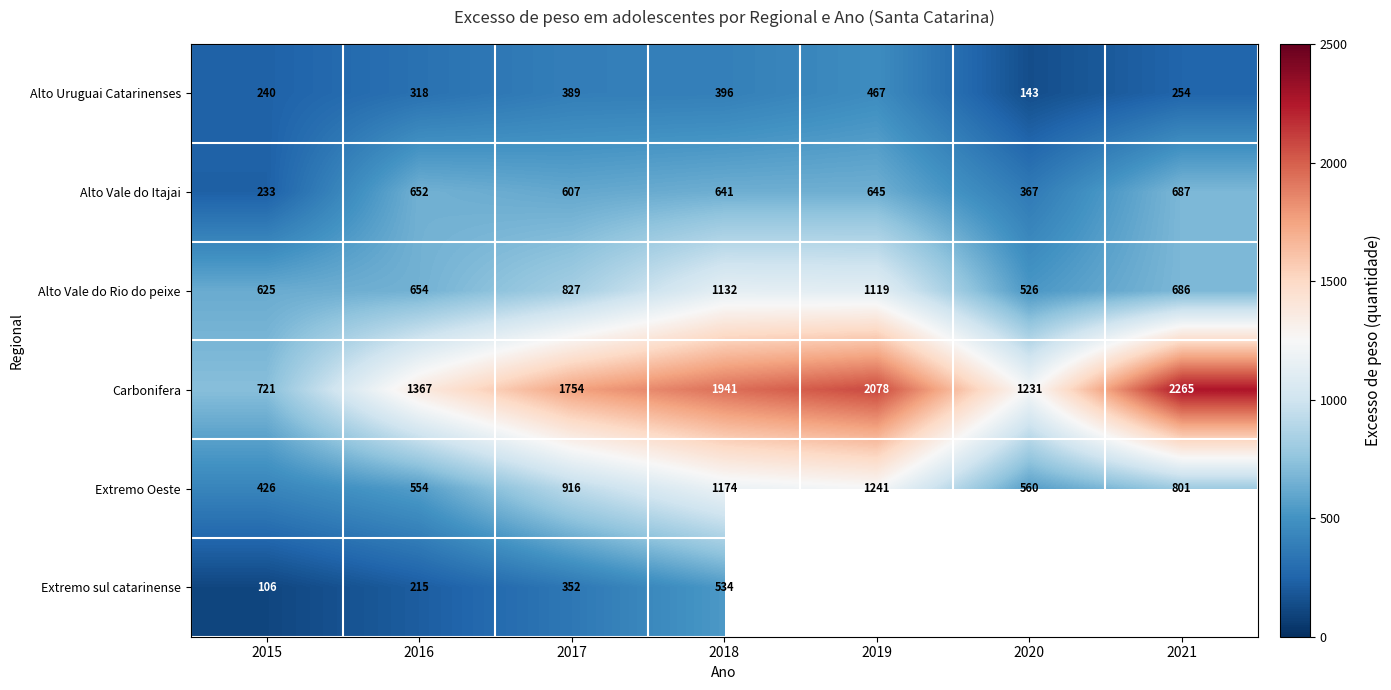

Which label corresponds to the largest value in the chart?

2021